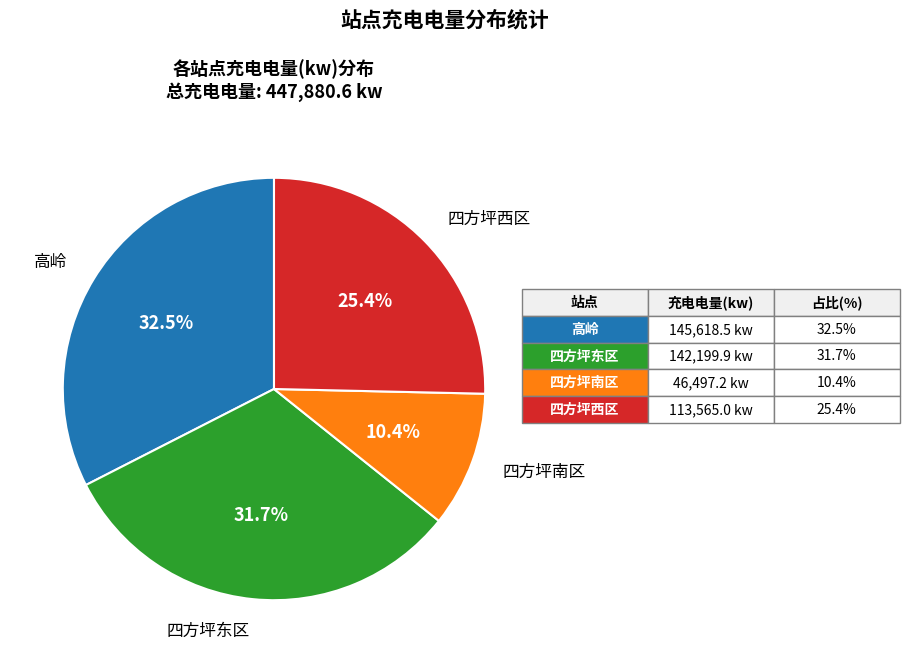

How many segments does this pie chart have?

4